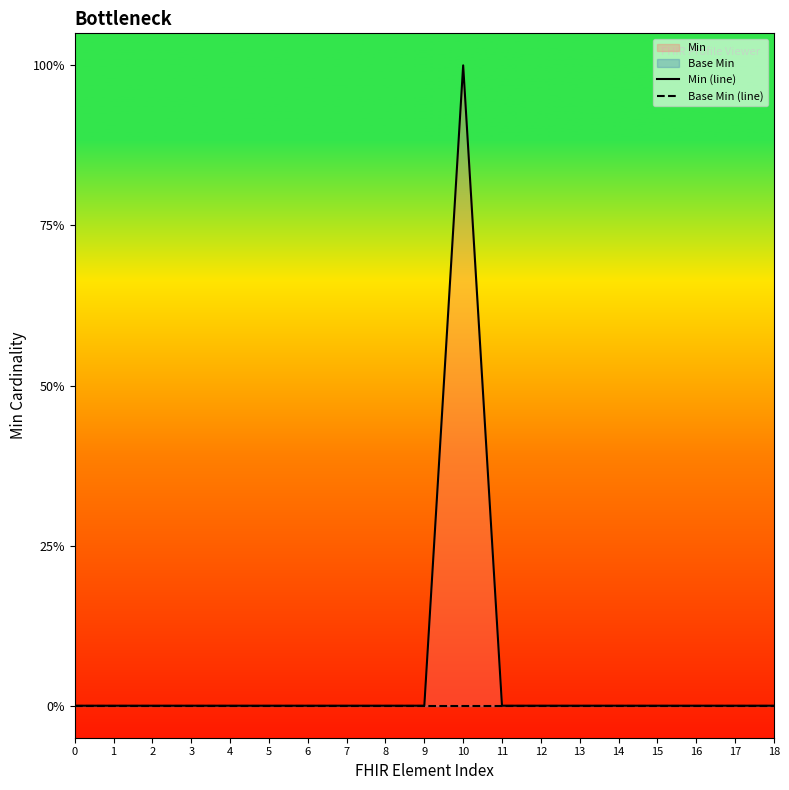

Reading left to right, what are all the values shown in this chart?

Min (line): 0	0	0	0	0	0	0	0	0	0	1	0	0	0	0	0	0	0	0
Base Min (line): 0	0	0	0	0	0	0	0	0	0	0	0	0	0	0	0	0	0	0